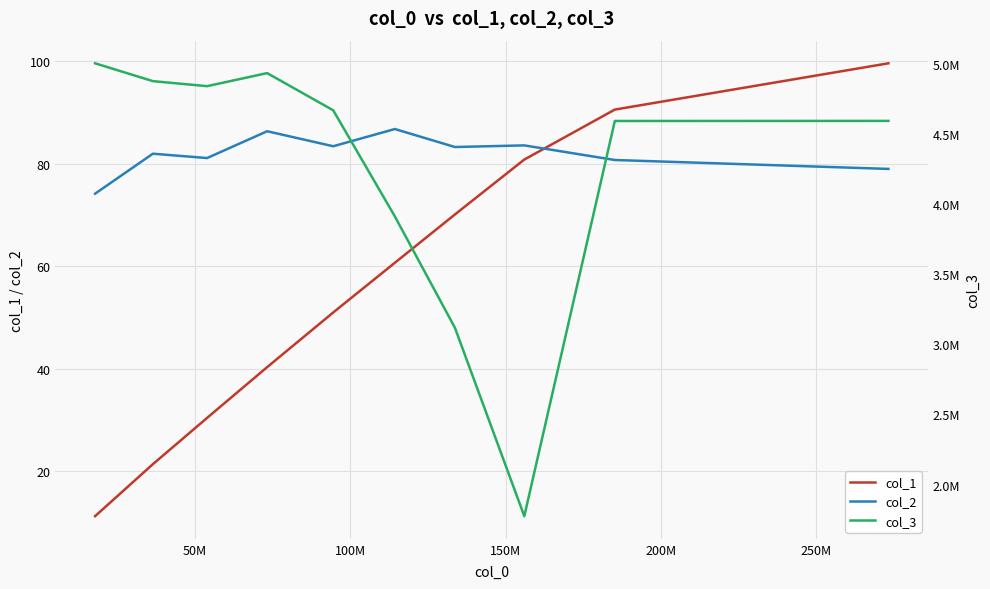

What is the maximum value for col_2?

86.7